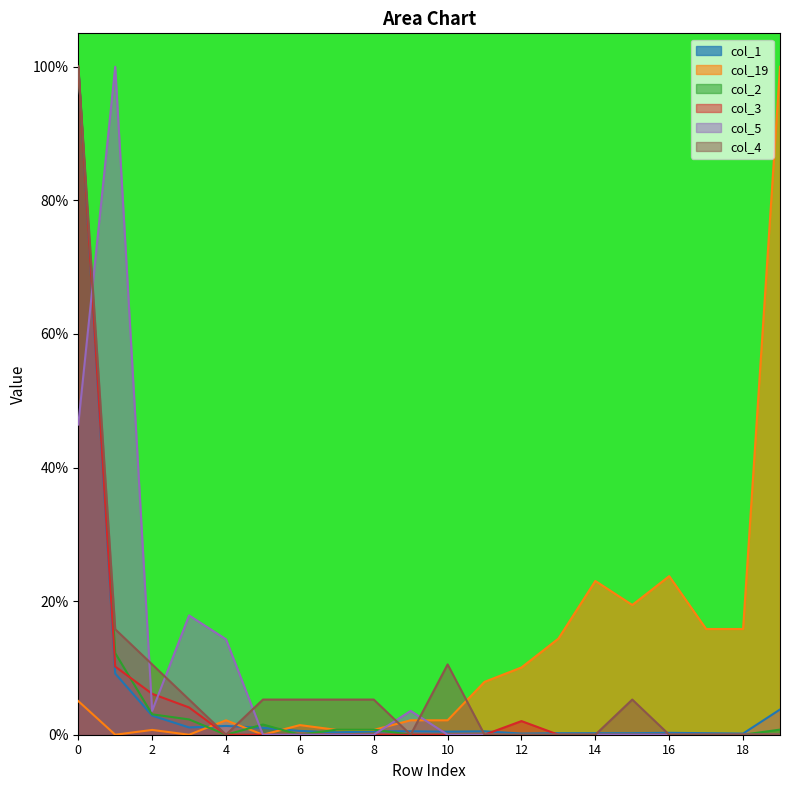

What are all the series names shown in the legend?

col_1, col_19, col_2, col_3, col_5, col_4